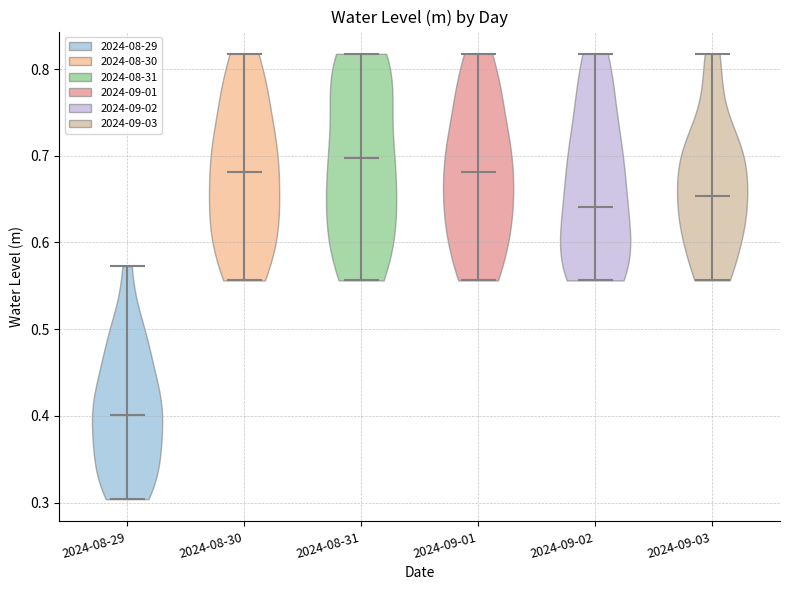

Reading left to right, read every violin against the y-axis: where its median line is, and the lowest and highest points it reaches. The values are not printed on the chart, so give them approximately, as read against the axis.

2024-08-29: median line 0.40, lowest point 0.30, highest point 0.57
2024-08-30: median line 0.68, lowest point 0.56, highest point 0.82
2024-08-31: median line 0.70, lowest point 0.56, highest point 0.82
2024-09-01: median line 0.68, lowest point 0.56, highest point 0.82
2024-09-02: median line 0.64, lowest point 0.56, highest point 0.82
2024-09-03: median line 0.65, lowest point 0.56, highest point 0.82